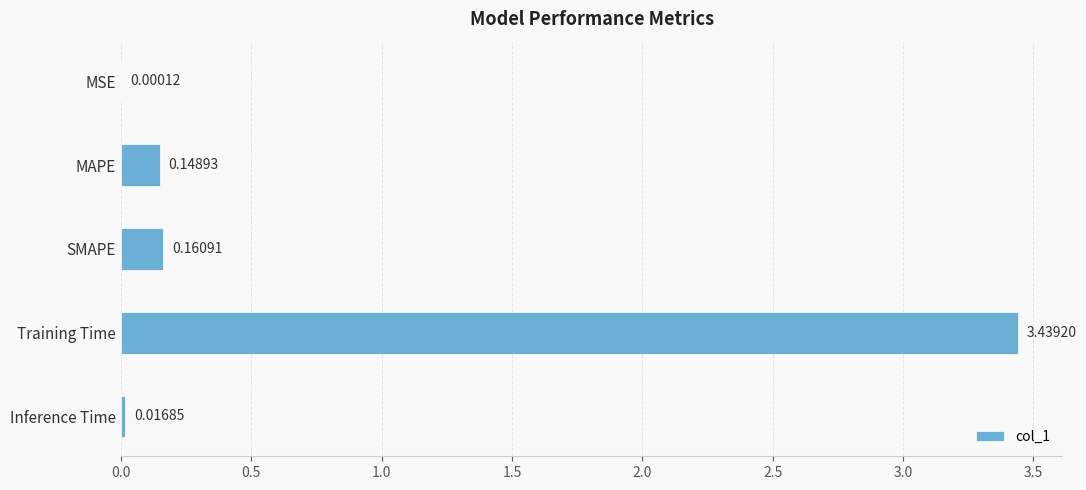

Where is the data nearest to the value 1?

SMAPE